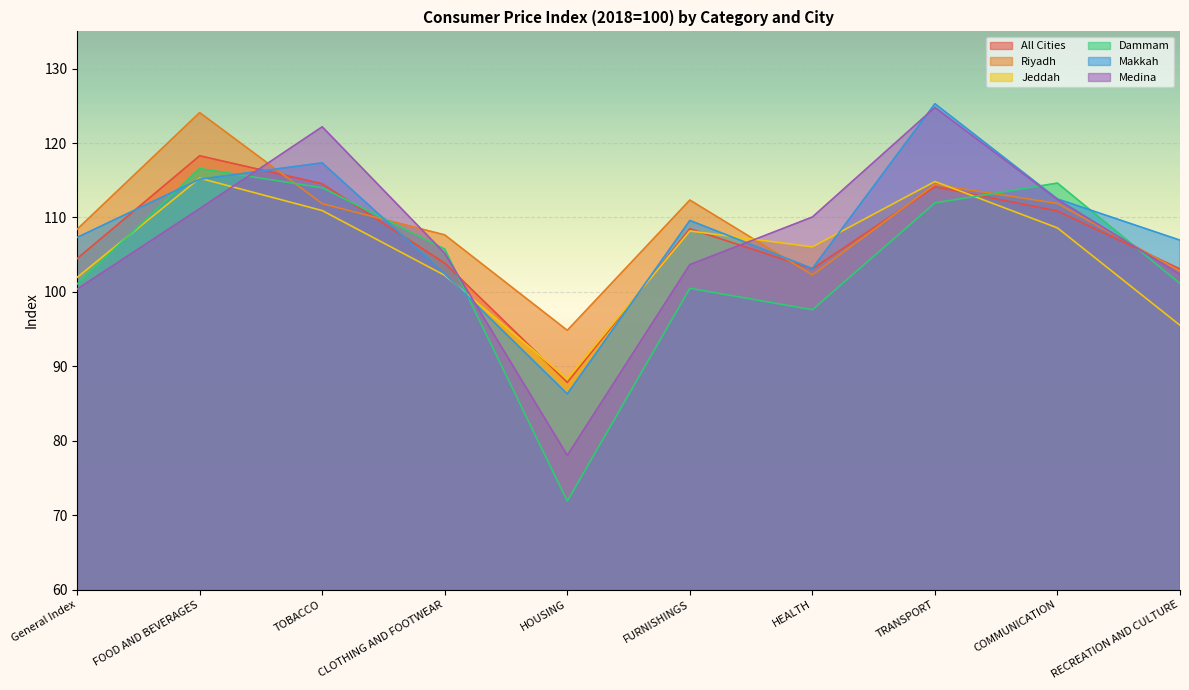

Reading right to left, list all the values displayed in this chart.

All Cities: RECREATION AND CULTURE=103.1	COMMUNICATION=110.9	TRANSPORT=114.1	HEALTH=103.1	FURNISHINGS=108.5	HOUSING=87.8	CLOTHING AND FOOTWEAR=103.9	TOBACCO=114.5	FOOD AND BEVERAGES=118.3	General Index=104.5
Riyadh: RECREATION AND CULTURE=102.8	COMMUNICATION=111.9	TRANSPORT=114.4	HEALTH=102.3	FURNISHINGS=112.3	HOUSING=94.8	CLOTHING AND FOOTWEAR=107.7	TOBACCO=111.9	FOOD AND BEVERAGES=124.1	General Index=108.4
Jeddah: RECREATION AND CULTURE=95.5	COMMUNICATION=108.6	TRANSPORT=114.8	HEALTH=106.1	FURNISHINGS=108.2	HOUSING=88.3	CLOTHING AND FOOTWEAR=102.2	TOBACCO=110.9	FOOD AND BEVERAGES=115.3	General Index=102.0
Dammam: RECREATION AND CULTURE=101.1	COMMUNICATION=114.6	TRANSPORT=112.0	HEALTH=97.6	FURNISHINGS=100.5	HOUSING=71.9	CLOTHING AND FOOTWEAR=105.8	TOBACCO=114.0	FOOD AND BEVERAGES=116.6	General Index=101.1
Makkah: RECREATION AND CULTURE=107.0	COMMUNICATION=112.5	TRANSPORT=125.3	HEALTH=103.2	FURNISHINGS=109.6	HOUSING=86.3	CLOTHING AND FOOTWEAR=102.4	TOBACCO=117.3	FOOD AND BEVERAGES=115.1	General Index=107.3
Medina: RECREATION AND CULTURE=102.4	COMMUNICATION=112.4	TRANSPORT=124.8	HEALTH=110.1	FURNISHINGS=103.7	HOUSING=78.0	CLOTHING AND FOOTWEAR=105.2	TOBACCO=122.2	FOOD AND BEVERAGES=111.2	General Index=100.4